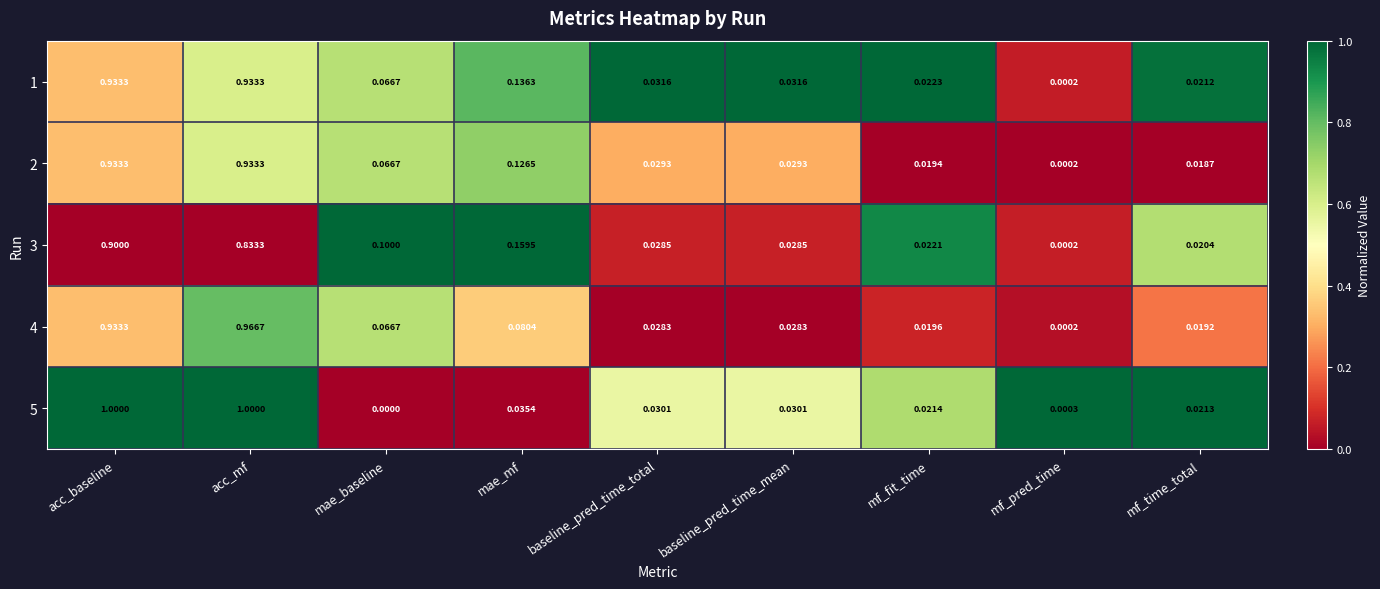

Where is 2 nearest to the value 0?

mf_pred_time